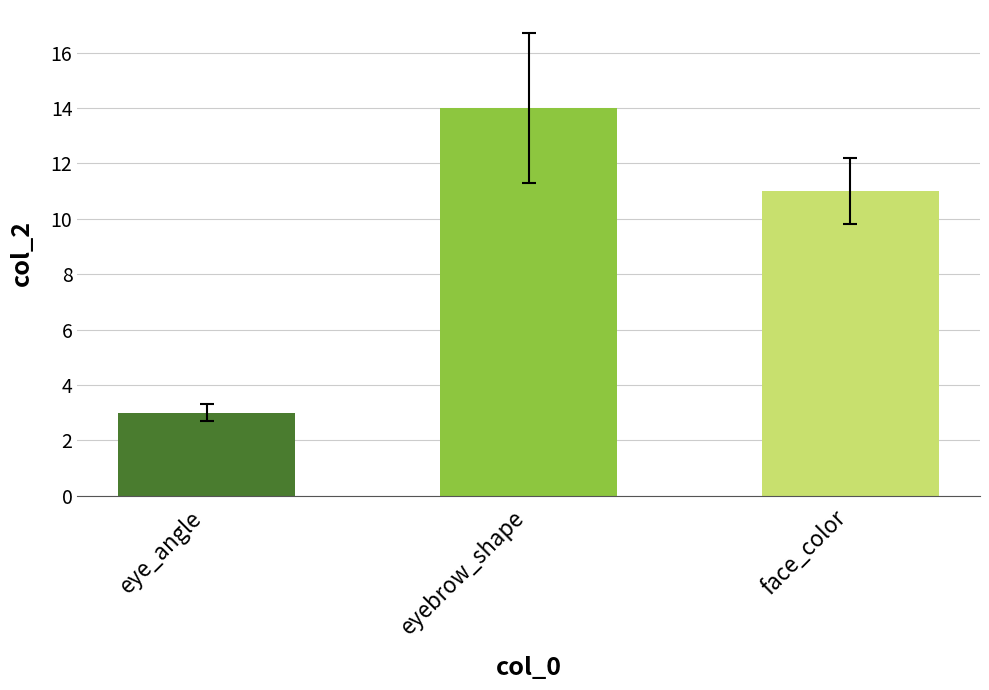

Is it true that the value at eyebrow_shape is 14?

True